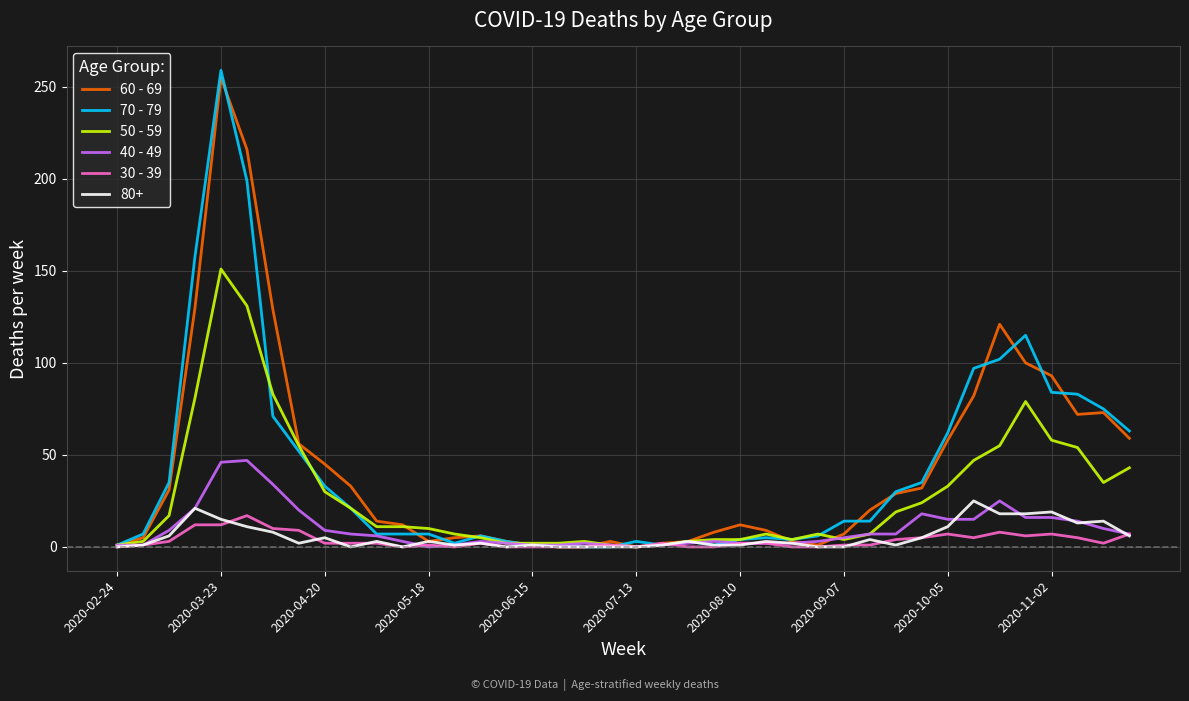

What is the maximum value shown in the chart?

259